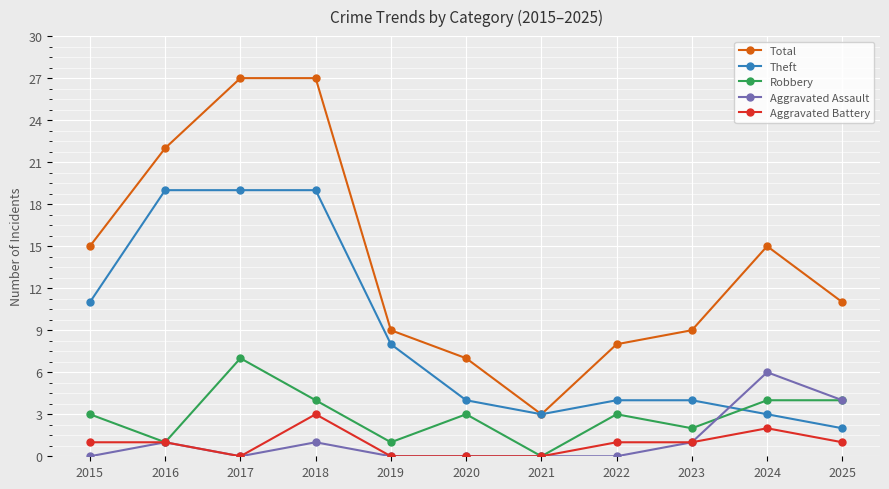

At how many categories does at least one series exceed 21?

3